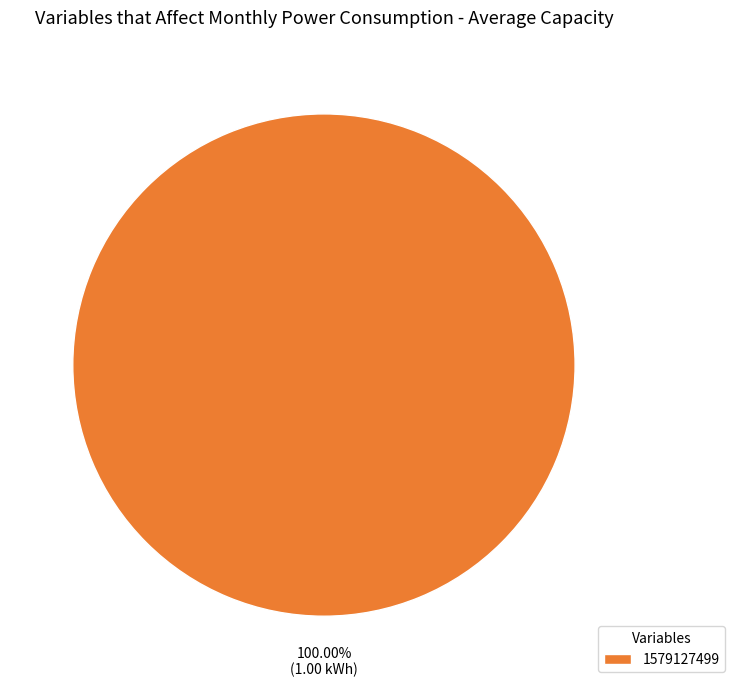

Is it true that 1579127499 is 90% of the pie?

False